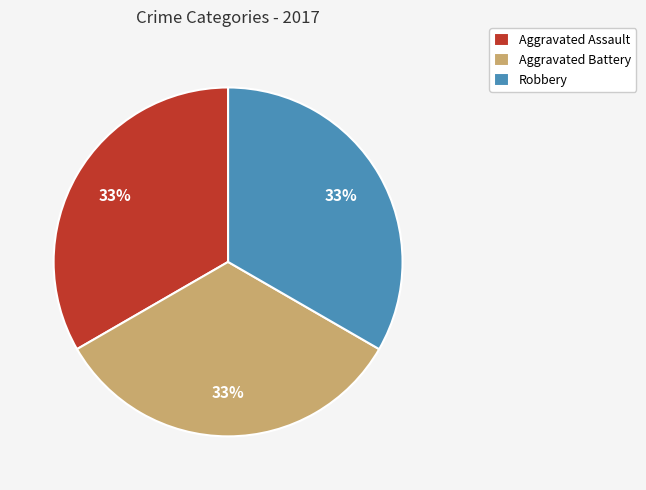

Combined, do Aggravated Assault and Robbery account for over 50%?

Yes